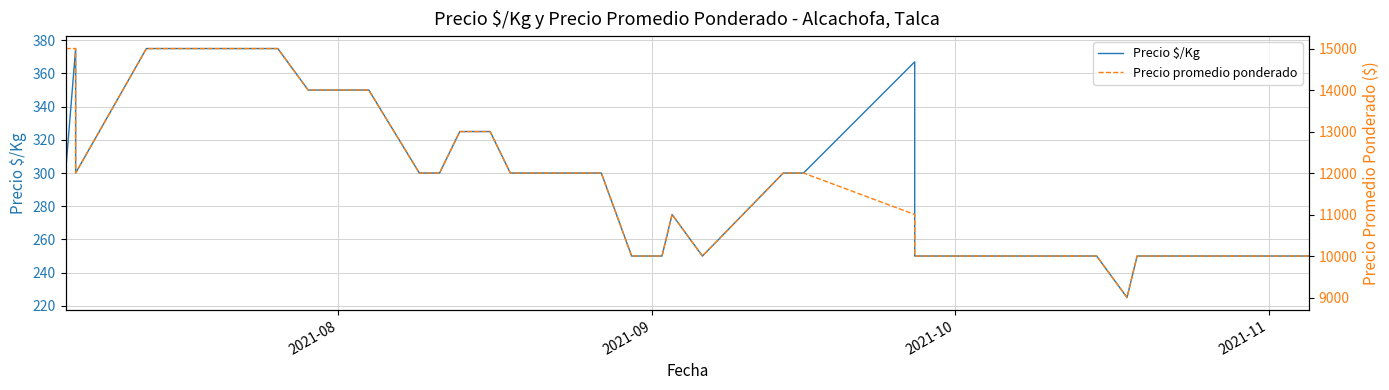

What is the average value of the Precio promedio ponderado series?

11850